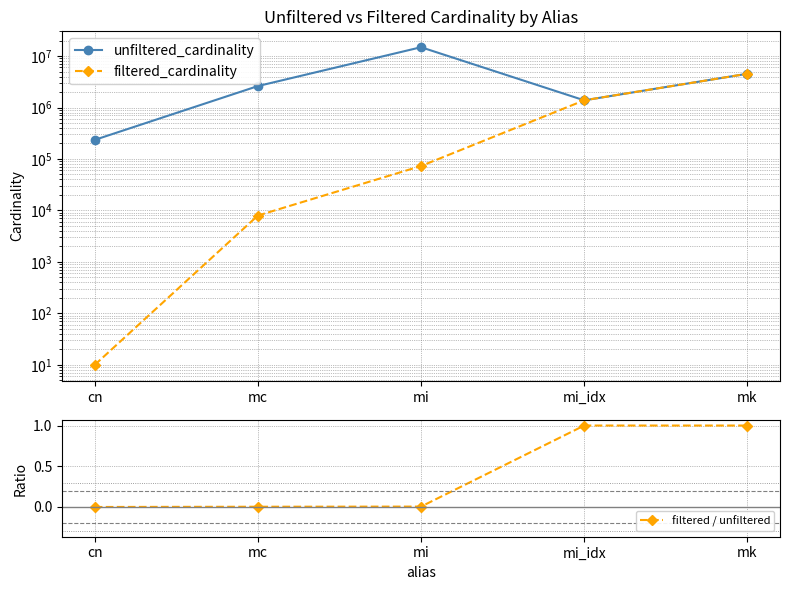

List the series in order of their overall mean, highest first.

unfiltered_cardinality, filtered_cardinality, filtered / unfiltered